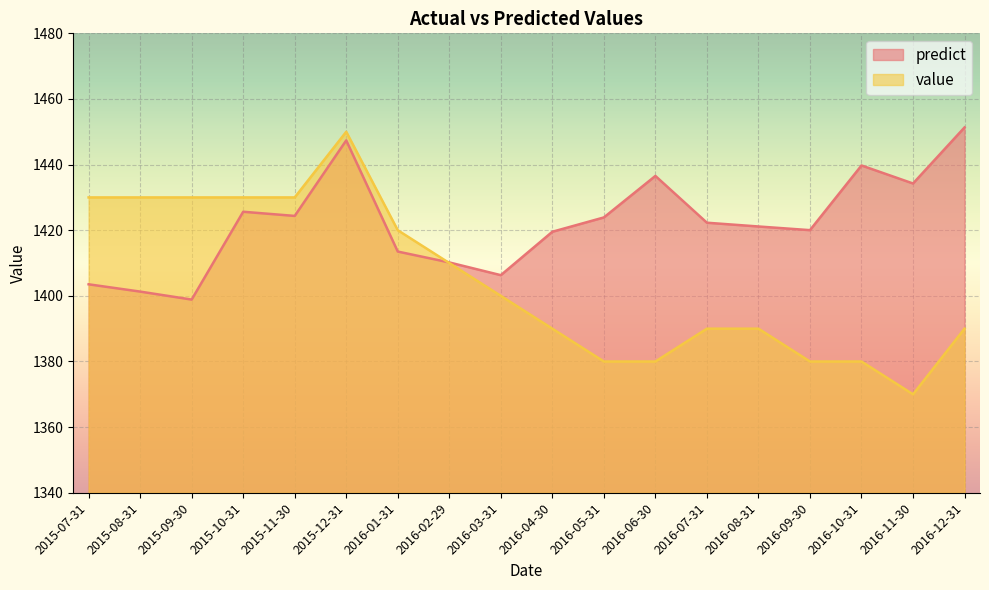

At which label does value first exceed 1400?

2015-07-31